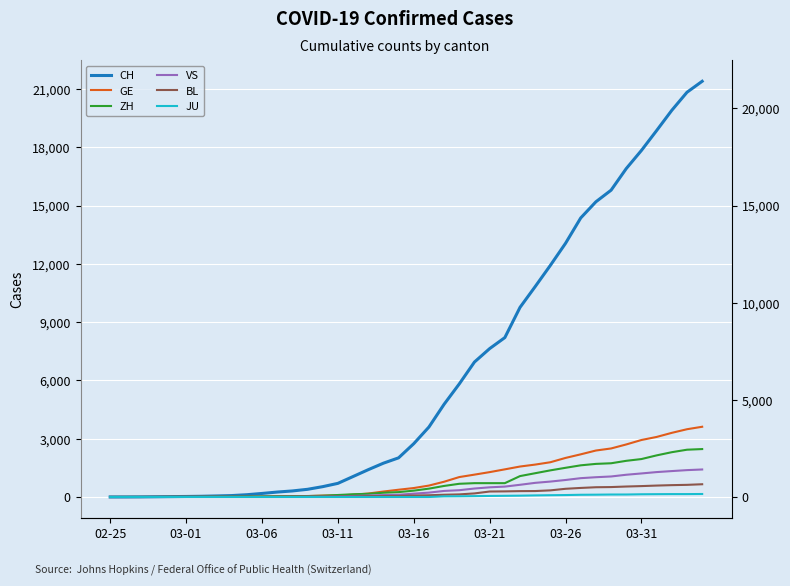

True or false: VS has a value of 5 at 9.

True